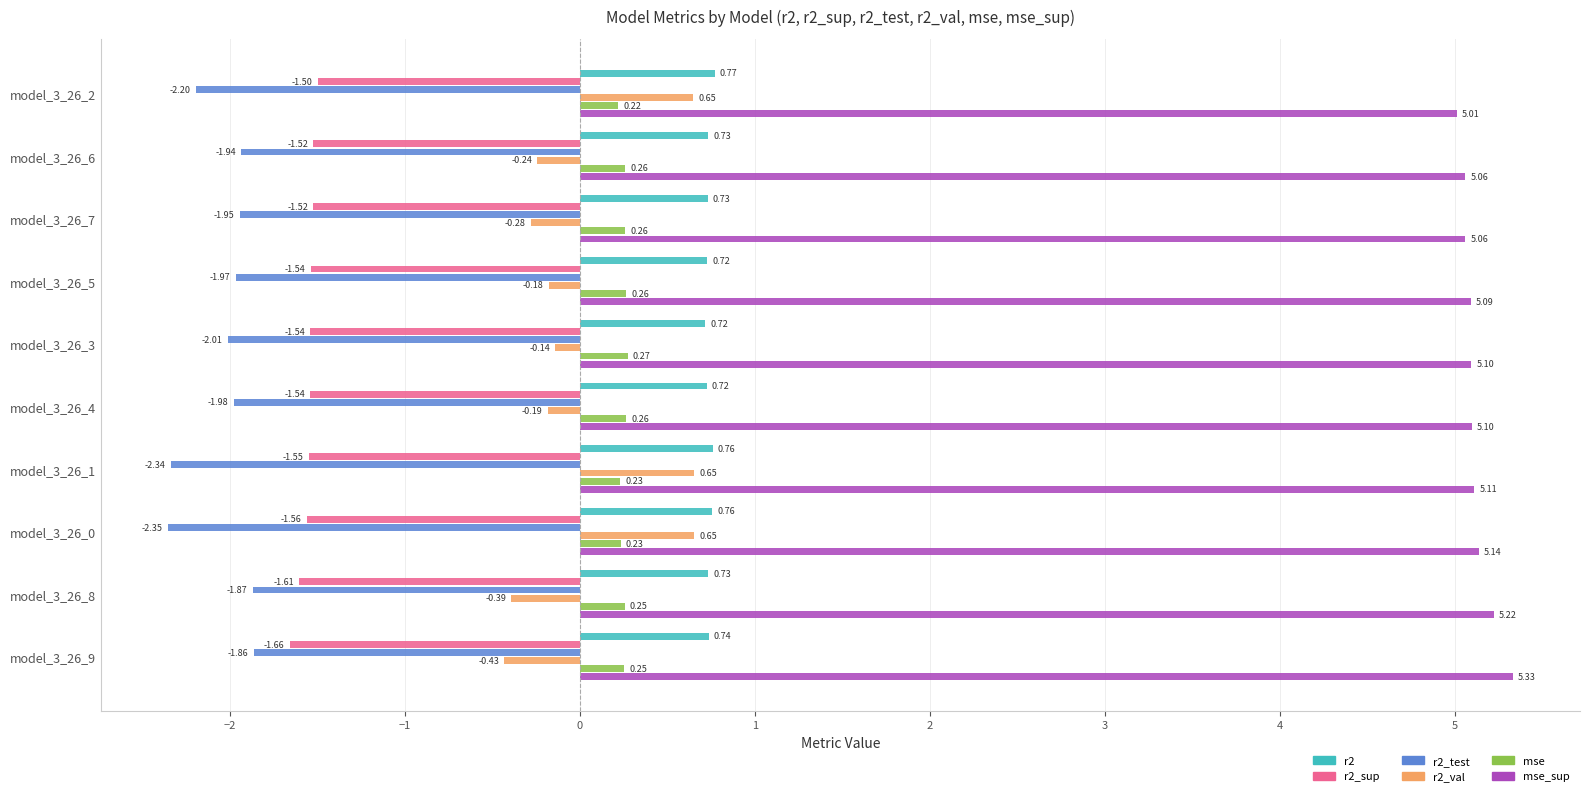

What is the sum of the mse values at model_3_26_2 and model_3_26_4?

0.5